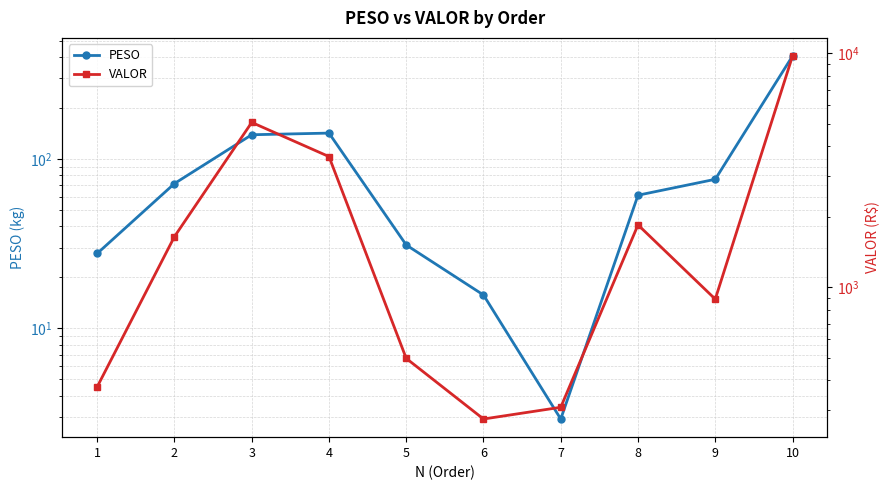

Where does the VALOR series first go above 1647?

2